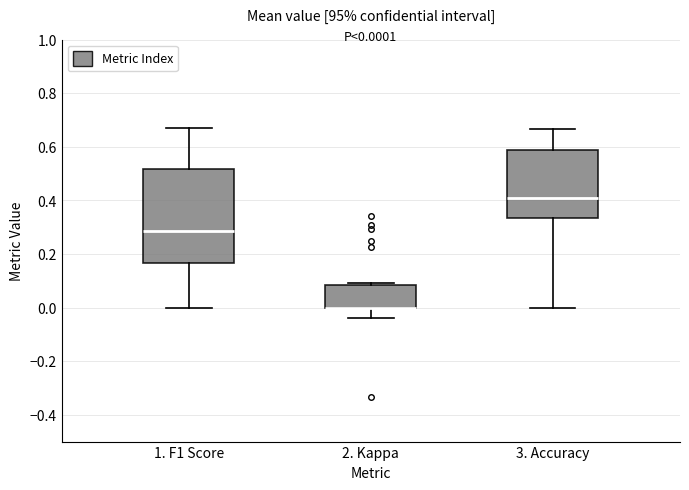

Which box is the tallest, from its lower edge to its upper edge?

1. F1 Score